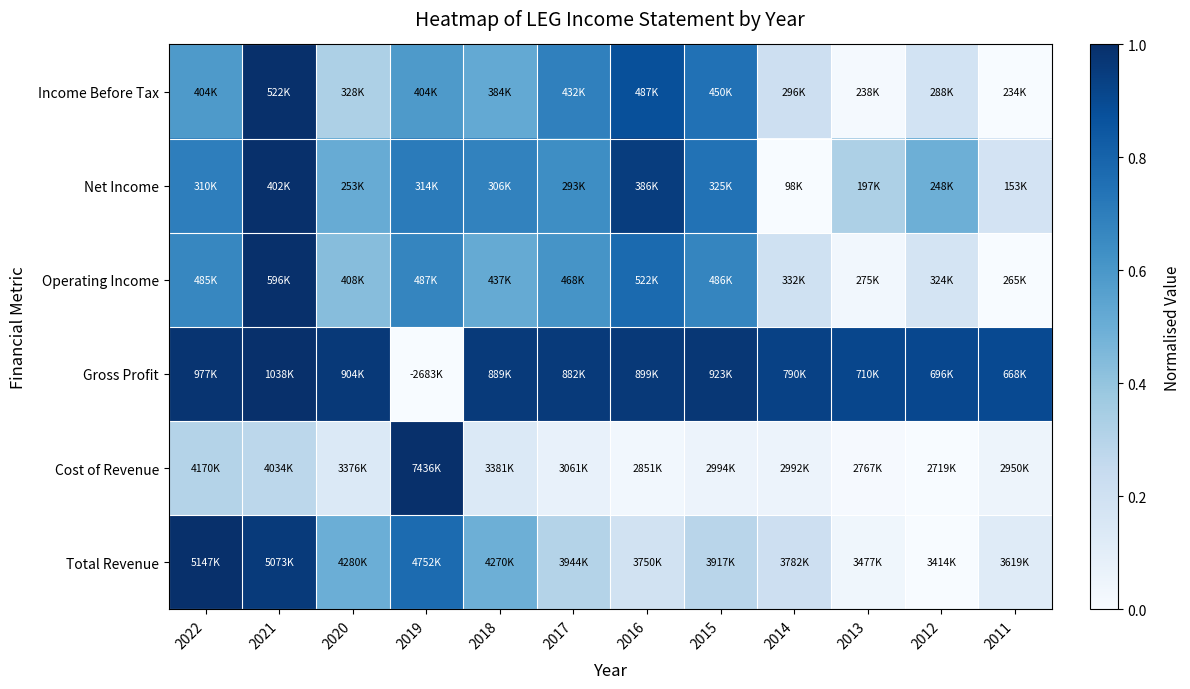

Which has a higher value, 2014 or 2012?

2014